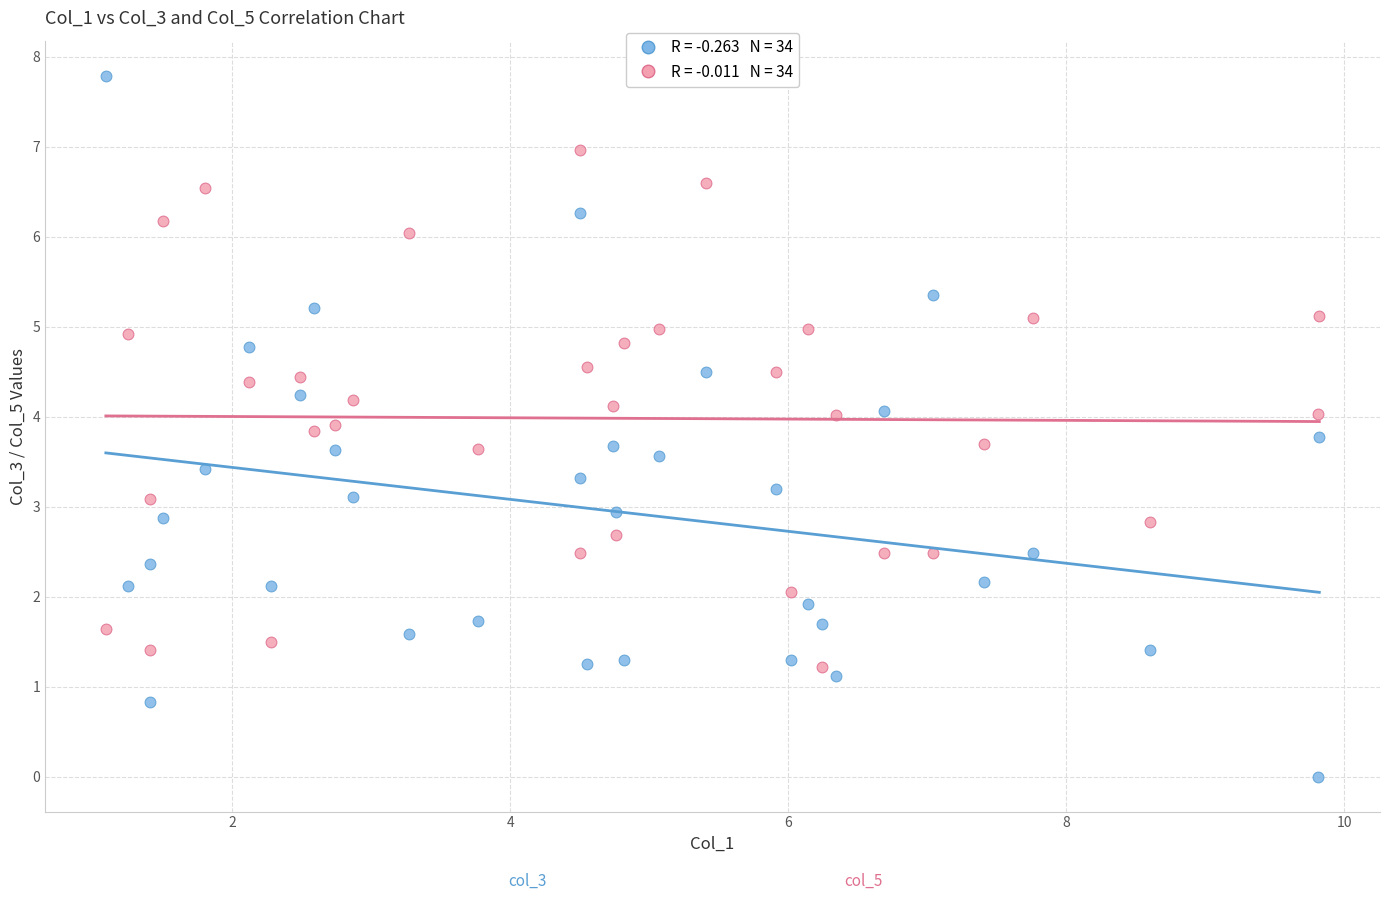

Across all data points, what is the range of Y values (max minus min)?

7.8